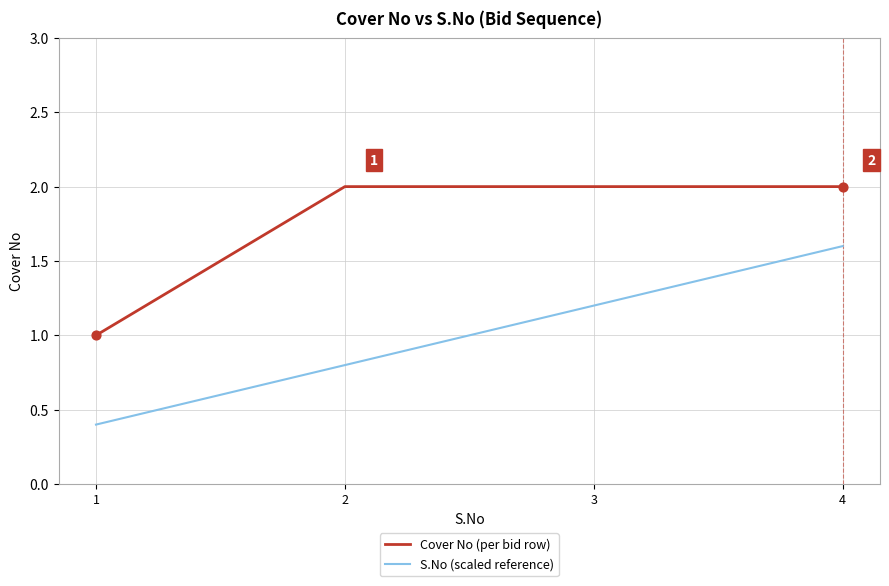

Which series has the largest total across all categories?

Cover No (per bid row)